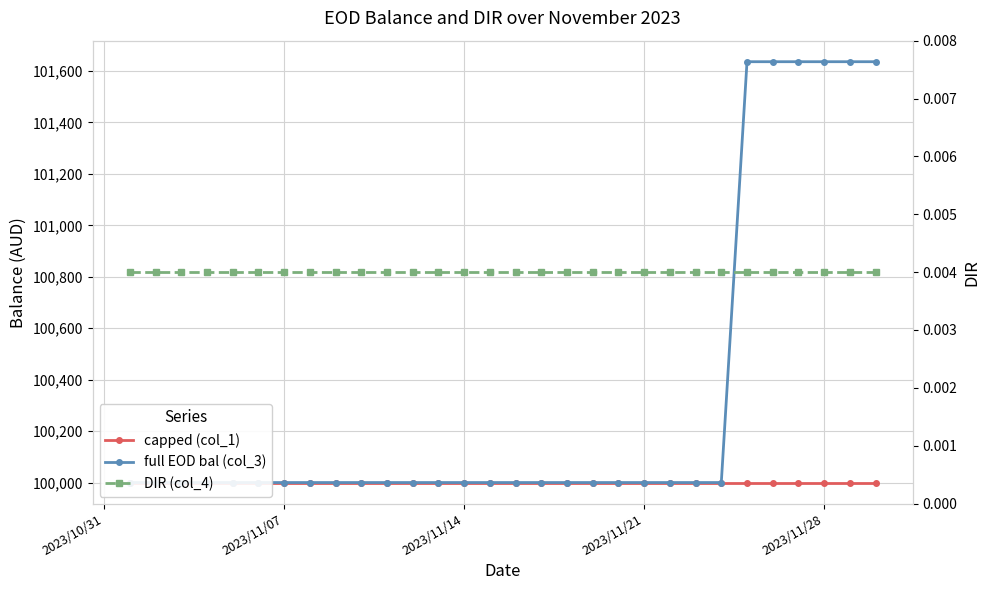

What are all the series names shown in the legend?

capped (col_1), full EOD bal (col_3), DIR (col_4)